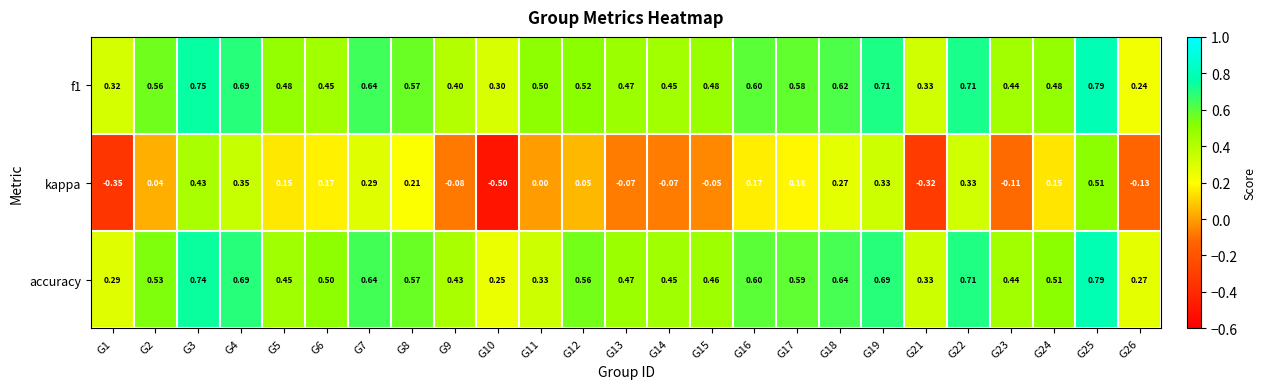

Which series has the largest range (max minus min)?

kappa